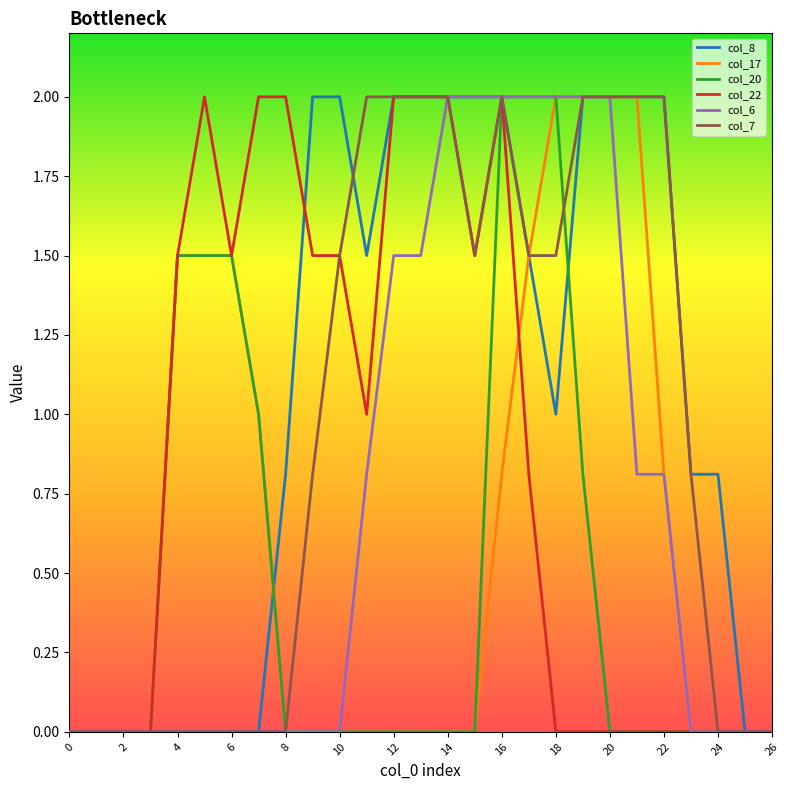

Which series has the largest total across all categories?

col_8